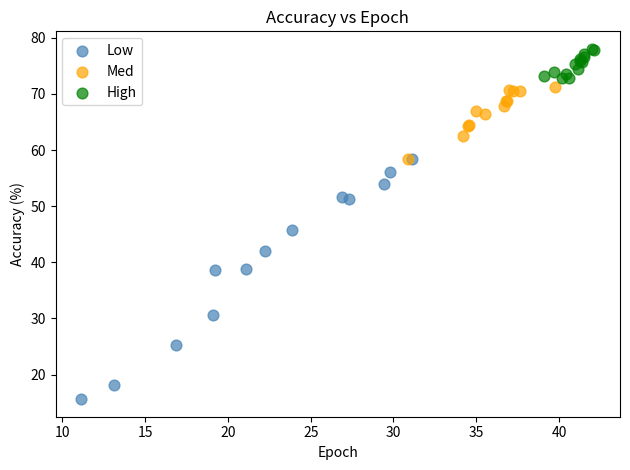

Which series contains the highest Y value?

High